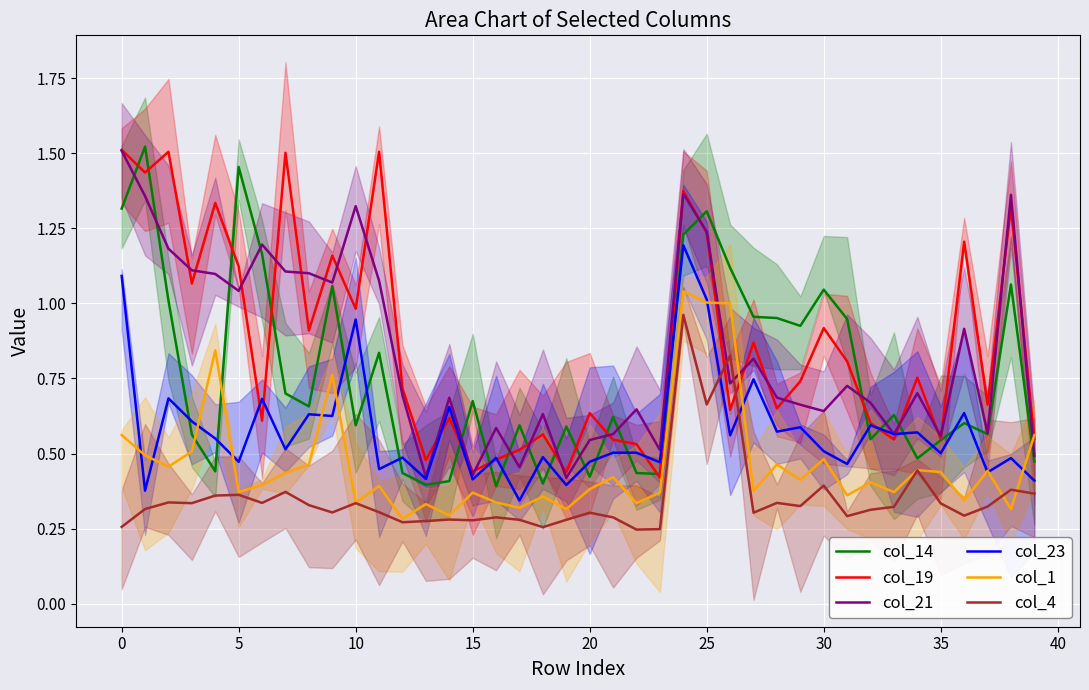

True or false: col_4 has more than 1 points higher than both neighbors.

True